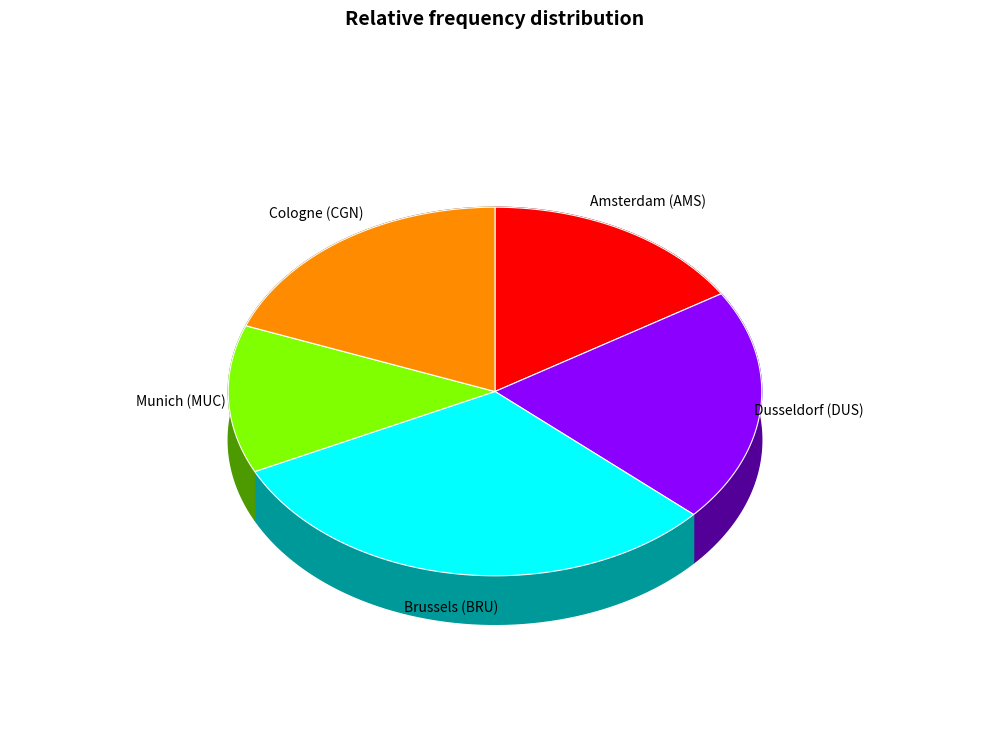

What is the ratio of the value at Amsterdam (AMS) to the value at Dusseldorf (DUS)?

0.8